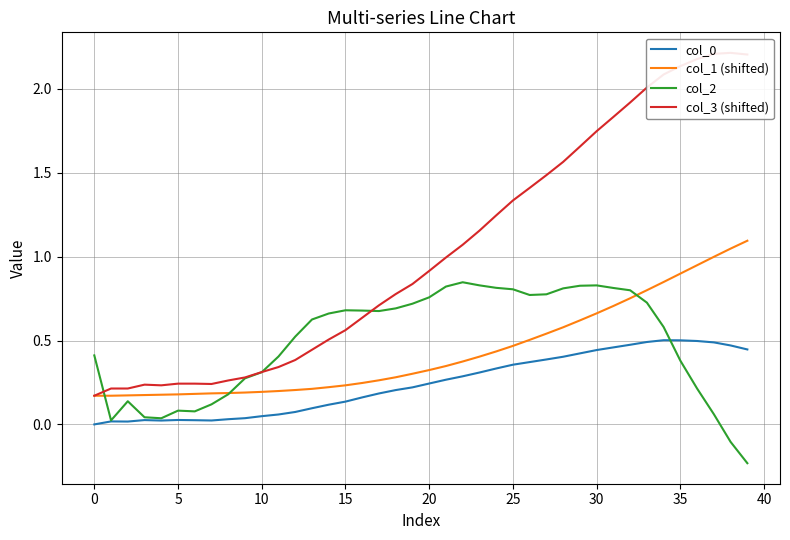

What is the difference between the col_0 values at 23 and 27?

0.1